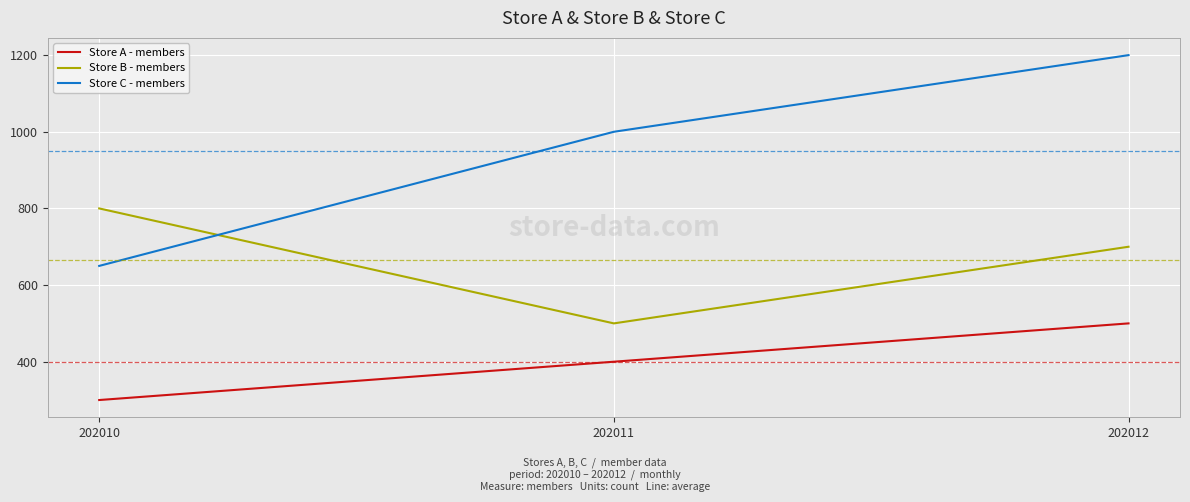

Rank the series by their maximum value, from highest to lowest.

Store C - members, Store B - members, Store A - members